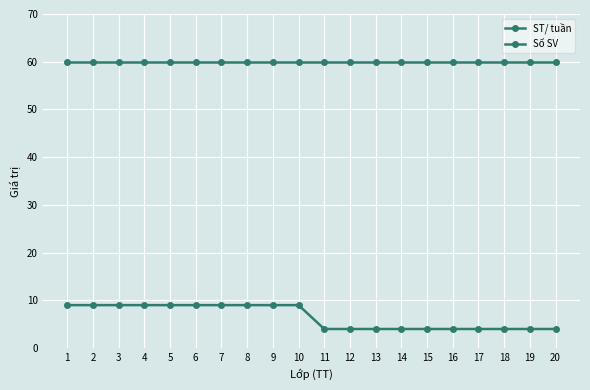

Which series has the largest total across all categories?

Số SV